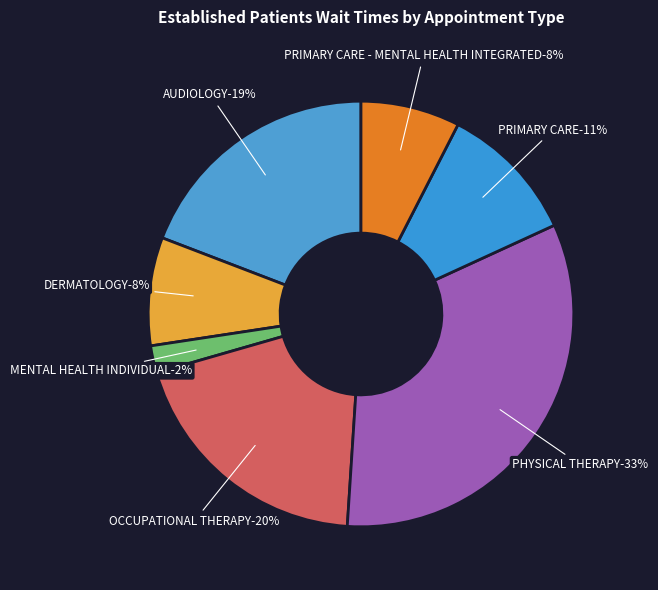

Is it true that OCCUPATIONAL THERAPY is 20% of the pie?

True